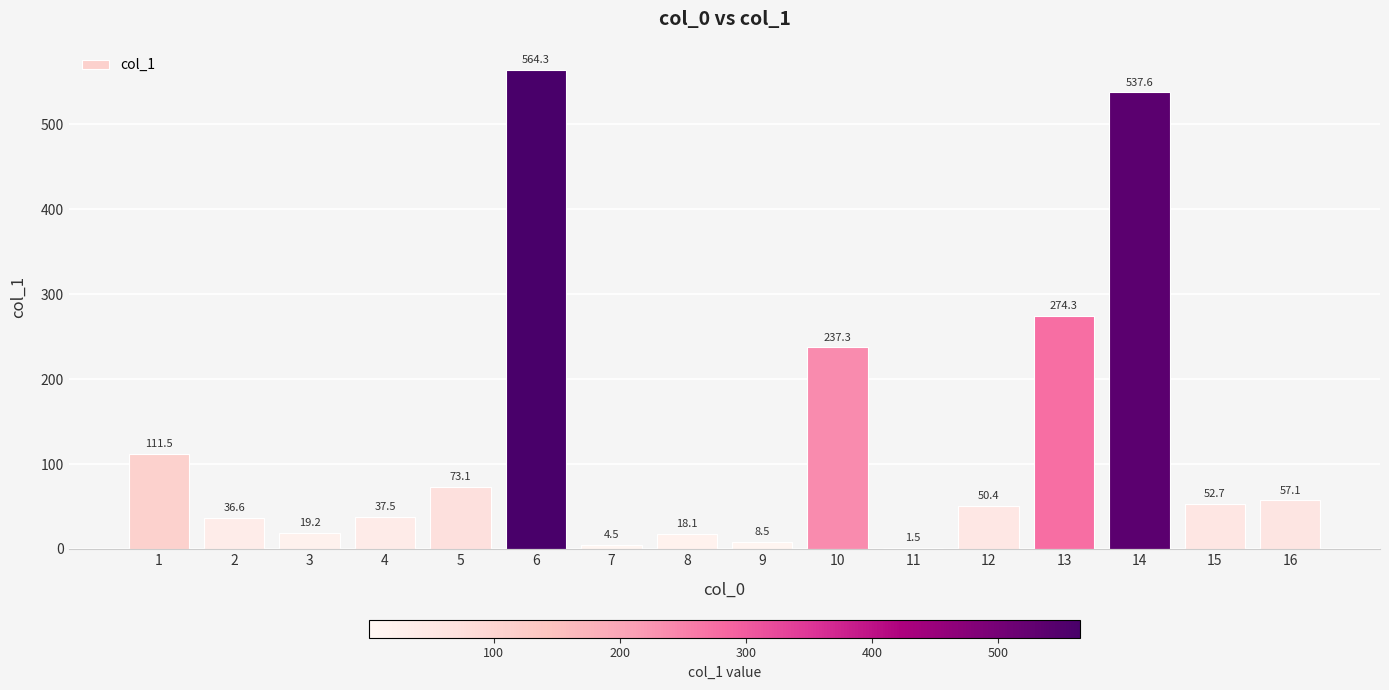

What is the maximum value shown in the chart?

564.3